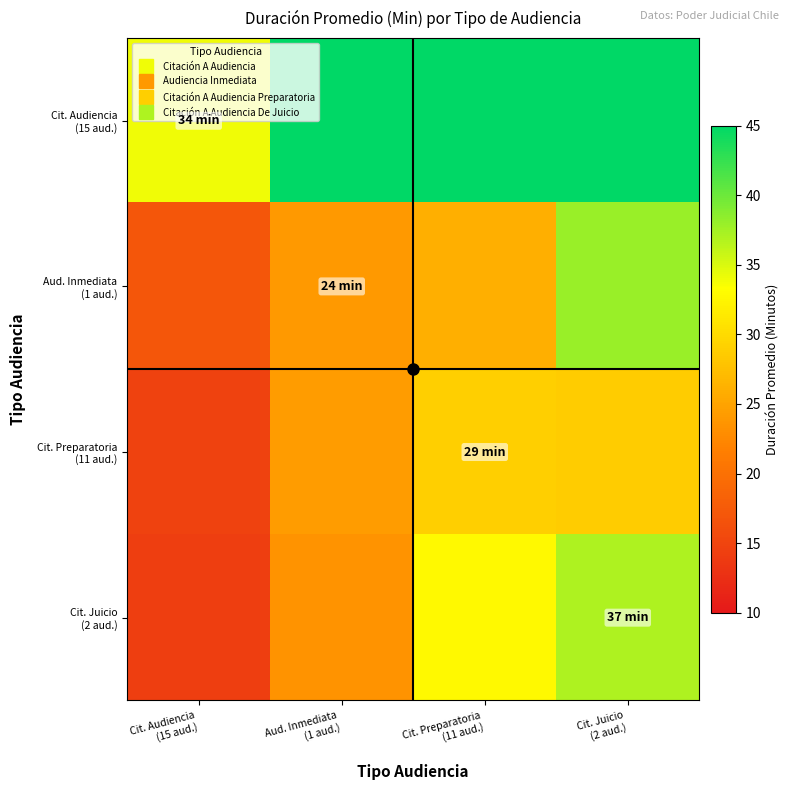

Is it true that Aud. Inmediata (1 aud.) equals 17.0 at Cit. Audiencia (15 aud.)?

True